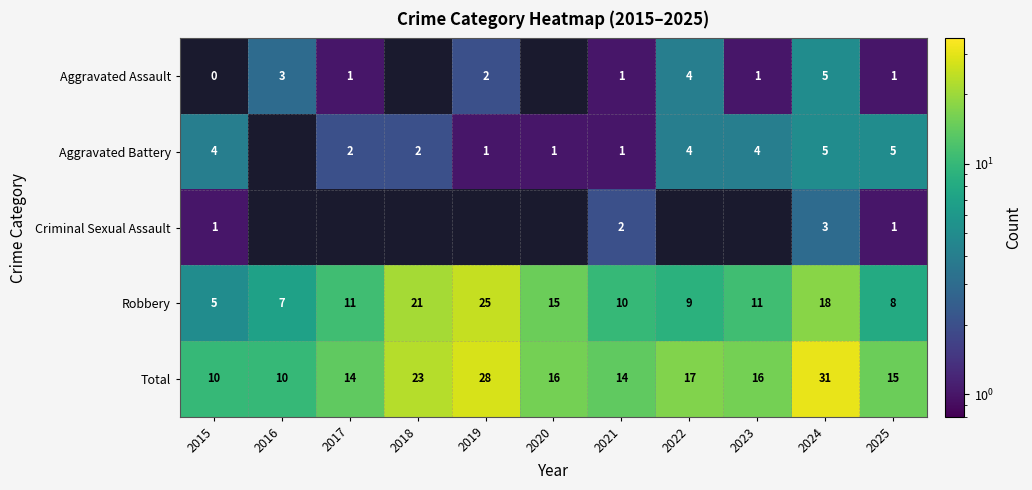

At which label is Robbery closest to 15?

2020